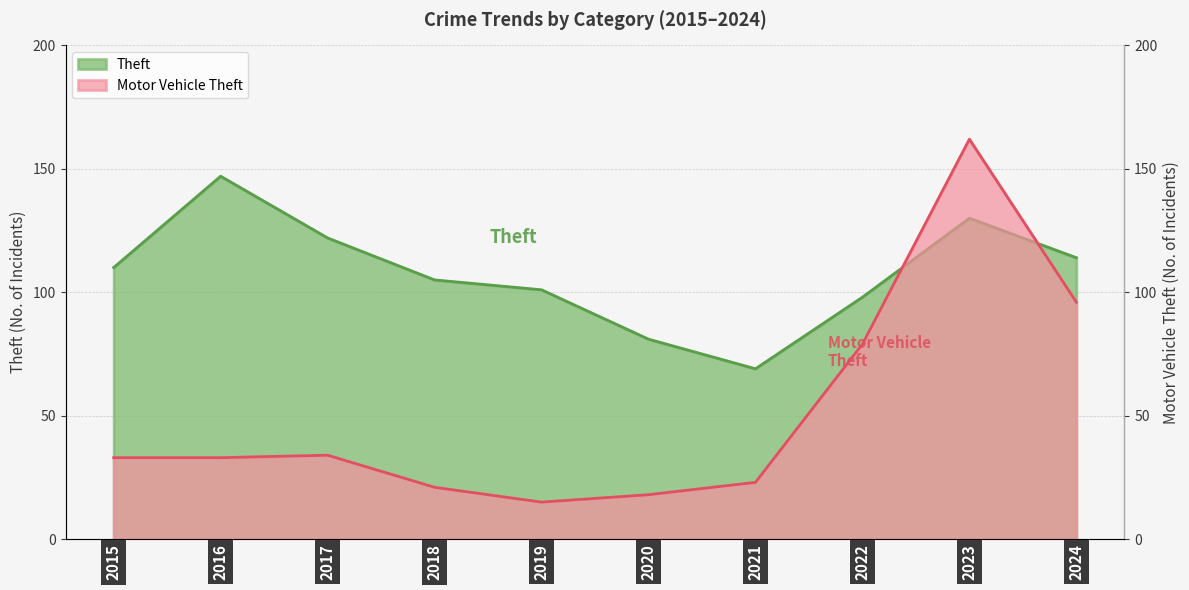

Reading left to right, transcribe all the data shown in this chart.

Theft: 2015=110	2016=147	2017=122	2018=105	2019=101	2020=81	2021=69	2022=98	2023=130	2024=114
Motor Vehicle Theft: 2015=33	2016=33	2017=34	2018=21	2019=15	2020=18	2021=23	2022=79	2023=162	2024=96